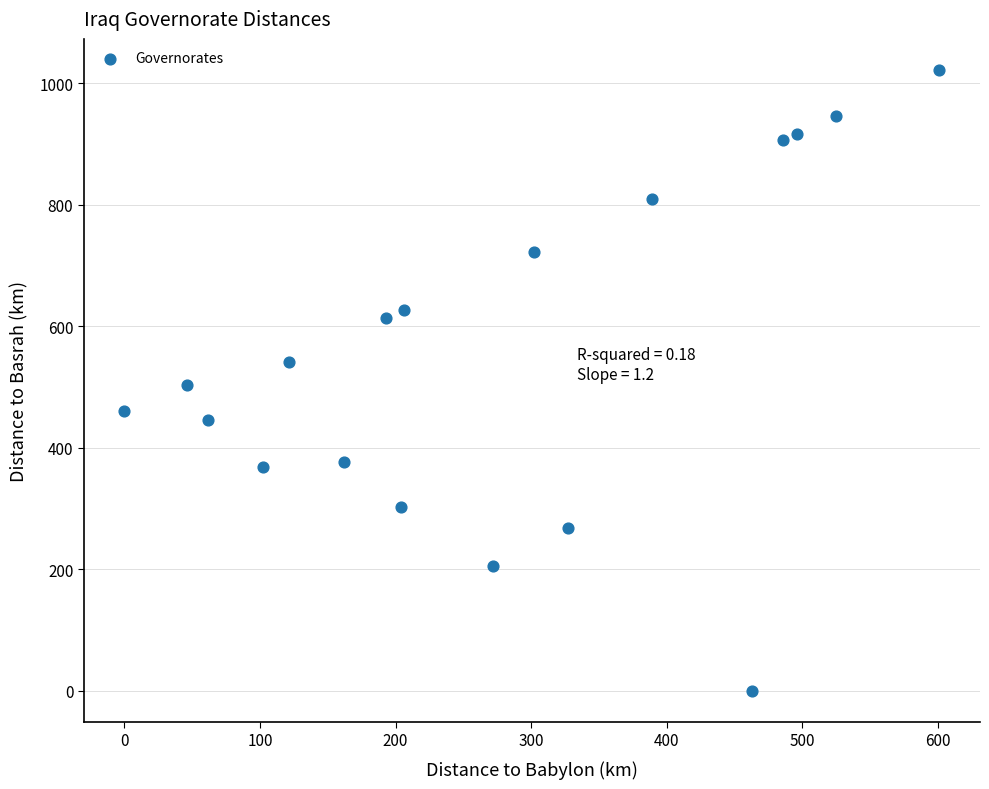

What is the range of Y values (max minus min)?

1022